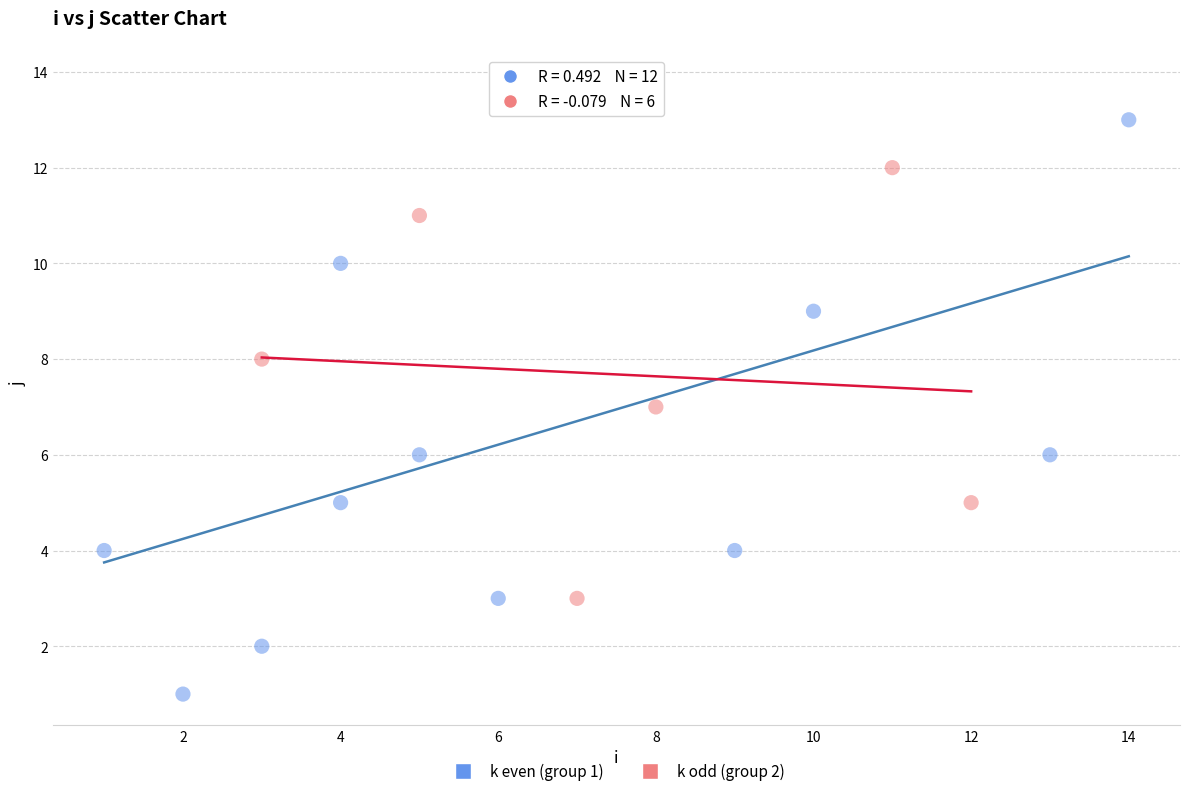

Which series reaches the minimum Y coordinate?

k even (group 1)